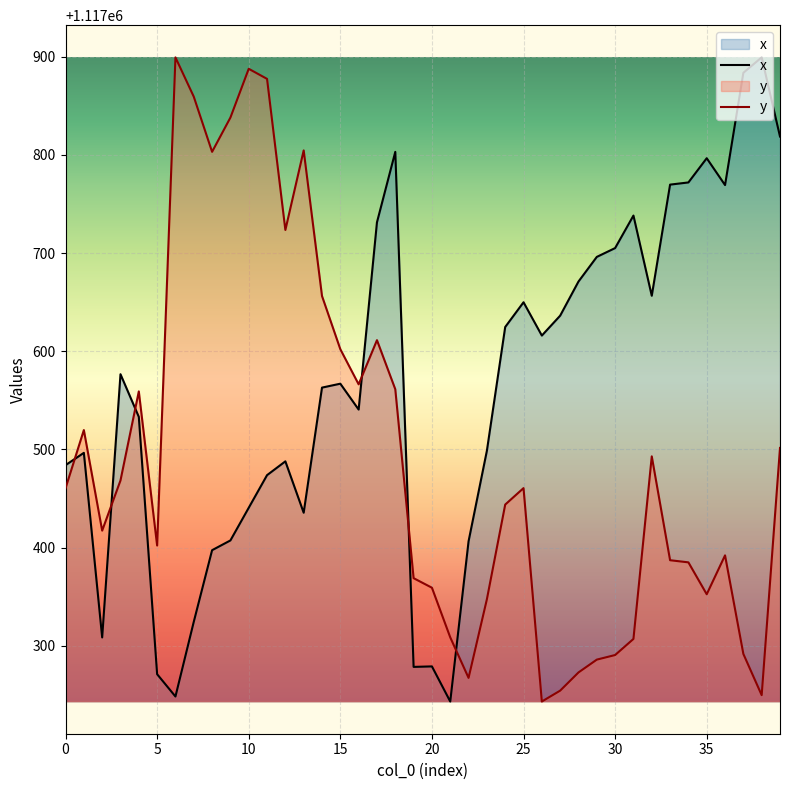

How many interior local peaks does the y series have?

9